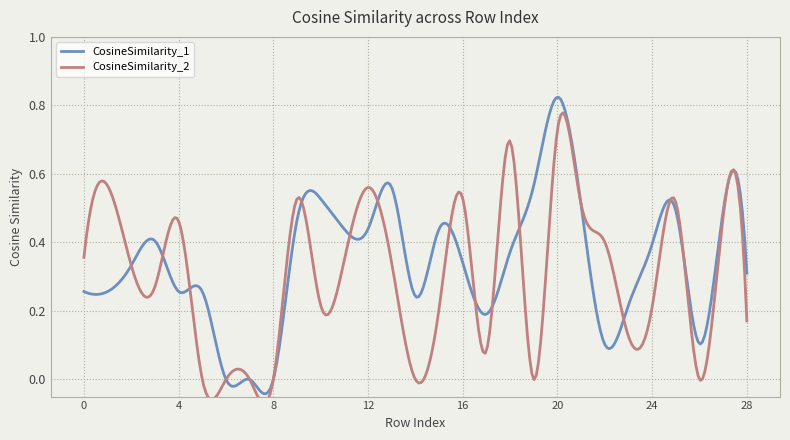

What is the difference between the second highest and second lowest values in the CosineSimilarity_2 series?

0.7